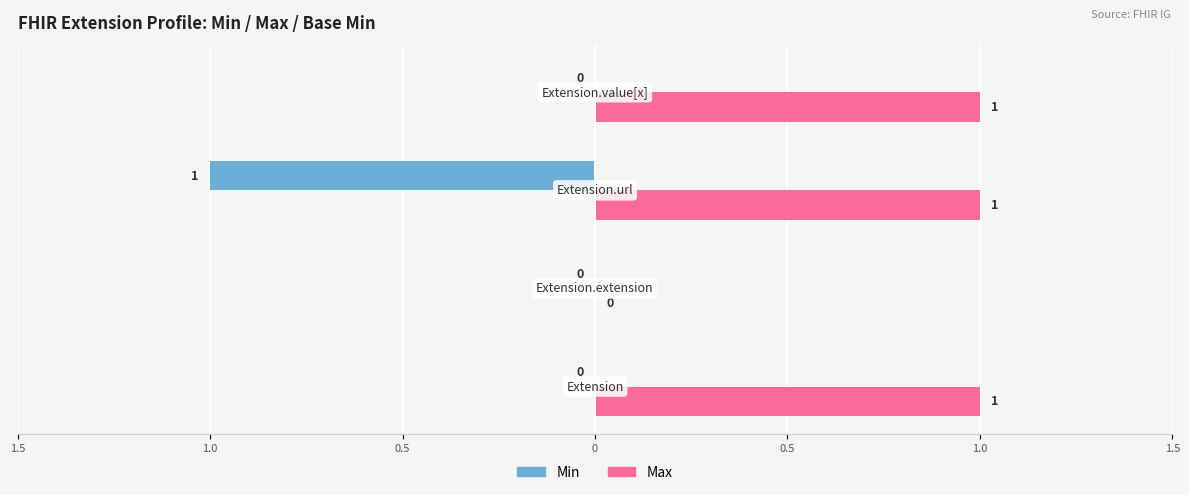

What is the value of the Max bar at the 1st from the left?

1